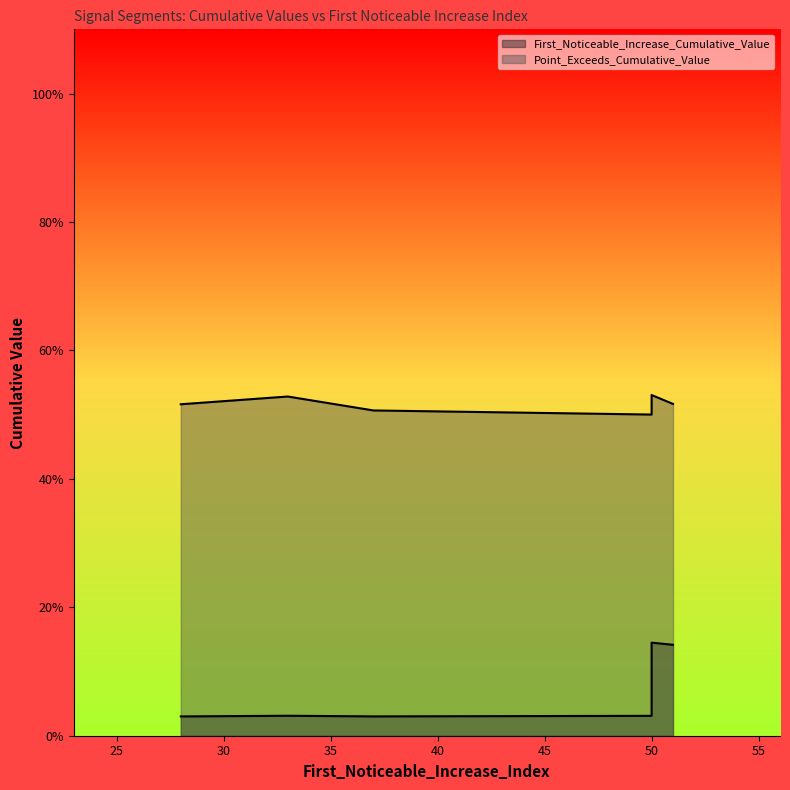

True or false: First_Noticeable_Increase_Cumulative_Value and Point_Exceeds_Cumulative_Value cross at least once.

False